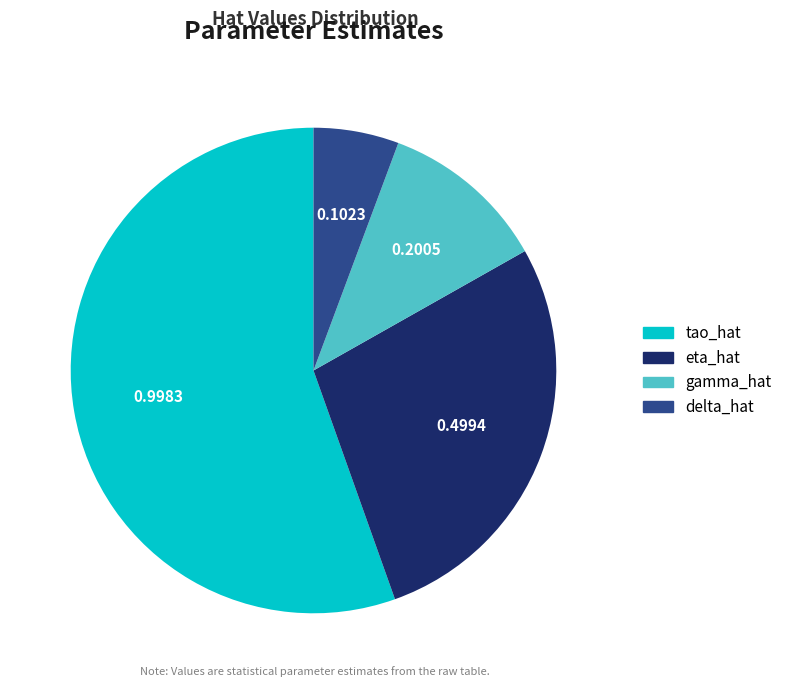

Which has a higher value, tao_hat or gamma_hat?

tao_hat